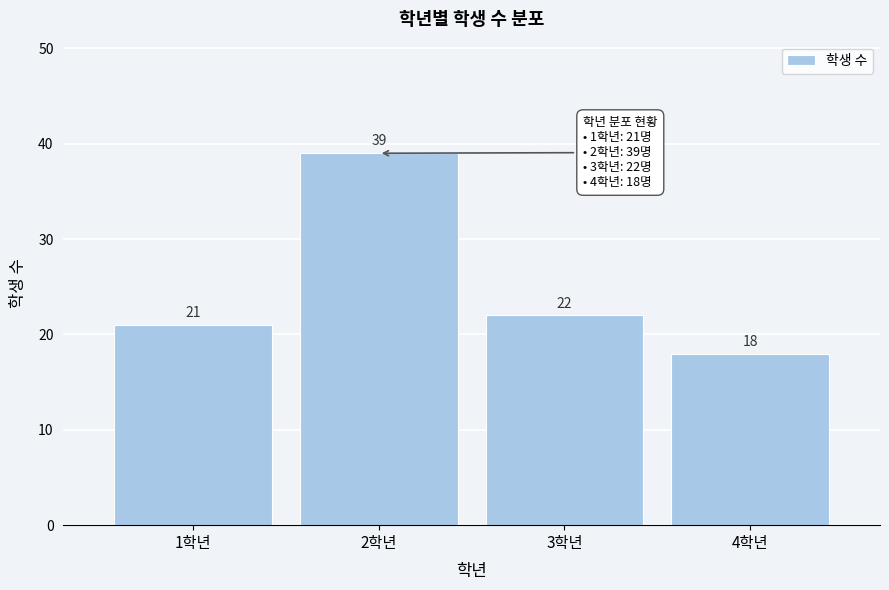

Reading right to left, extract all data points from this chart.

18	22	39	21